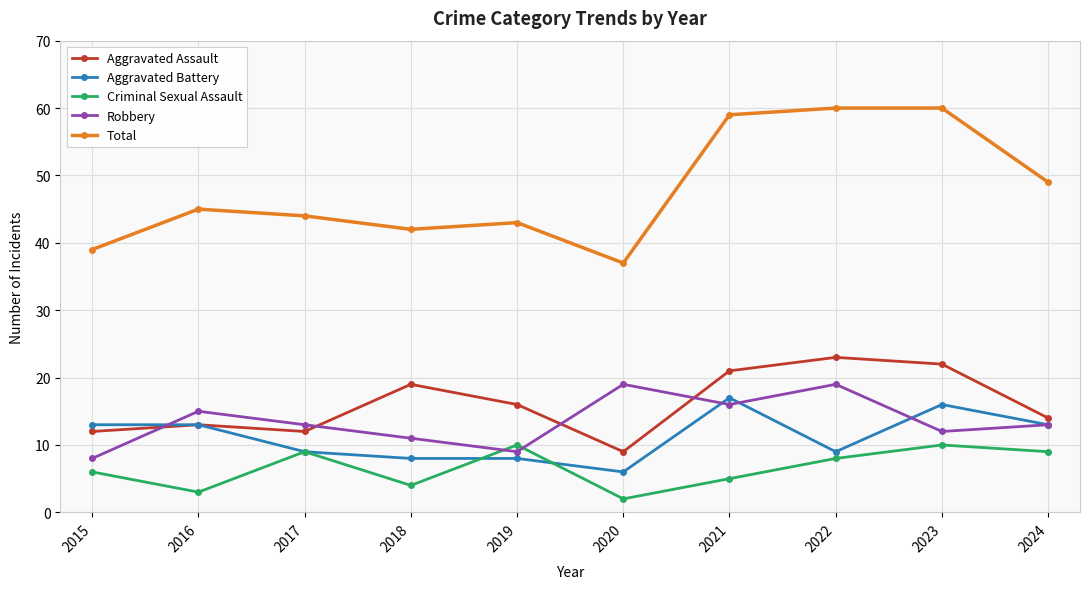

True or false: Total and Criminal Sexual Assault intersect in this chart.

False